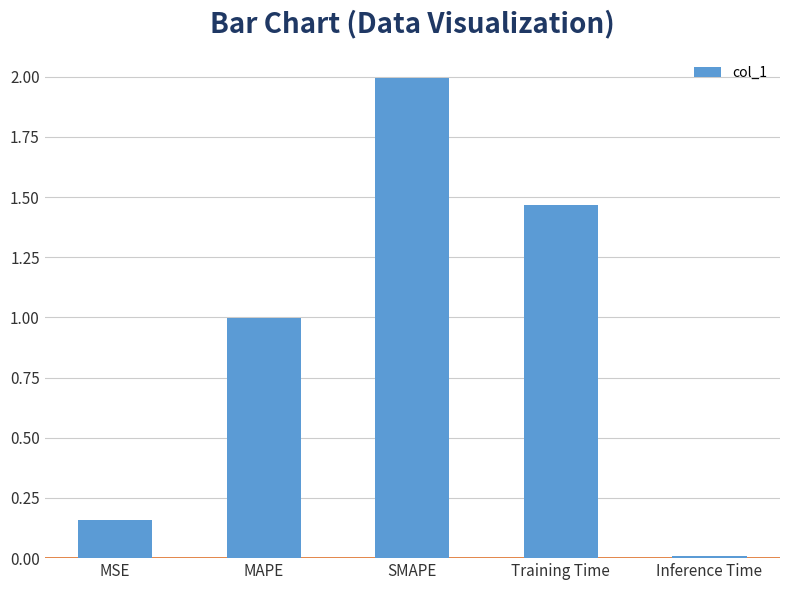

What is the value of the 3rd bar from the left?

2.0